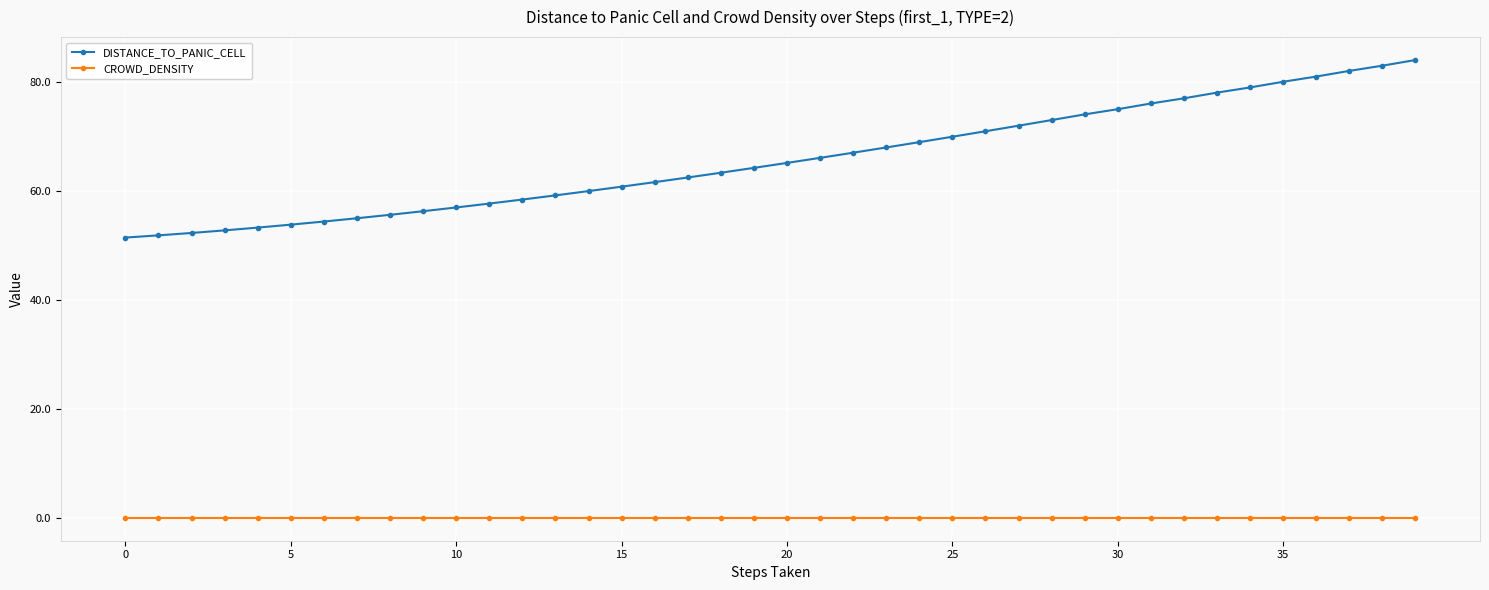

Which series has the largest total across all categories?

DISTANCE_TO_PANIC_CELL